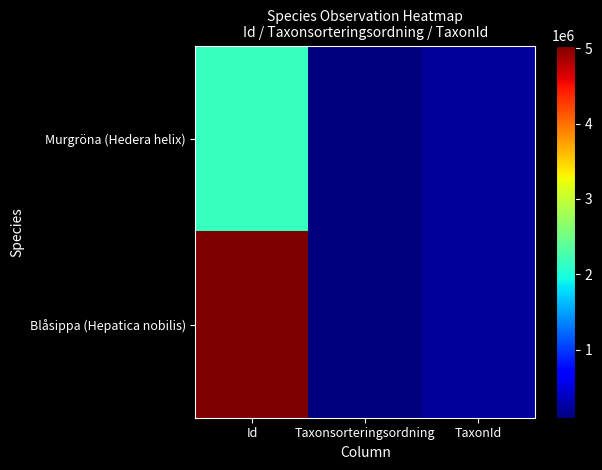

Which series has the largest range (max minus min)?

Blåsippa (Hepatica nobilis)